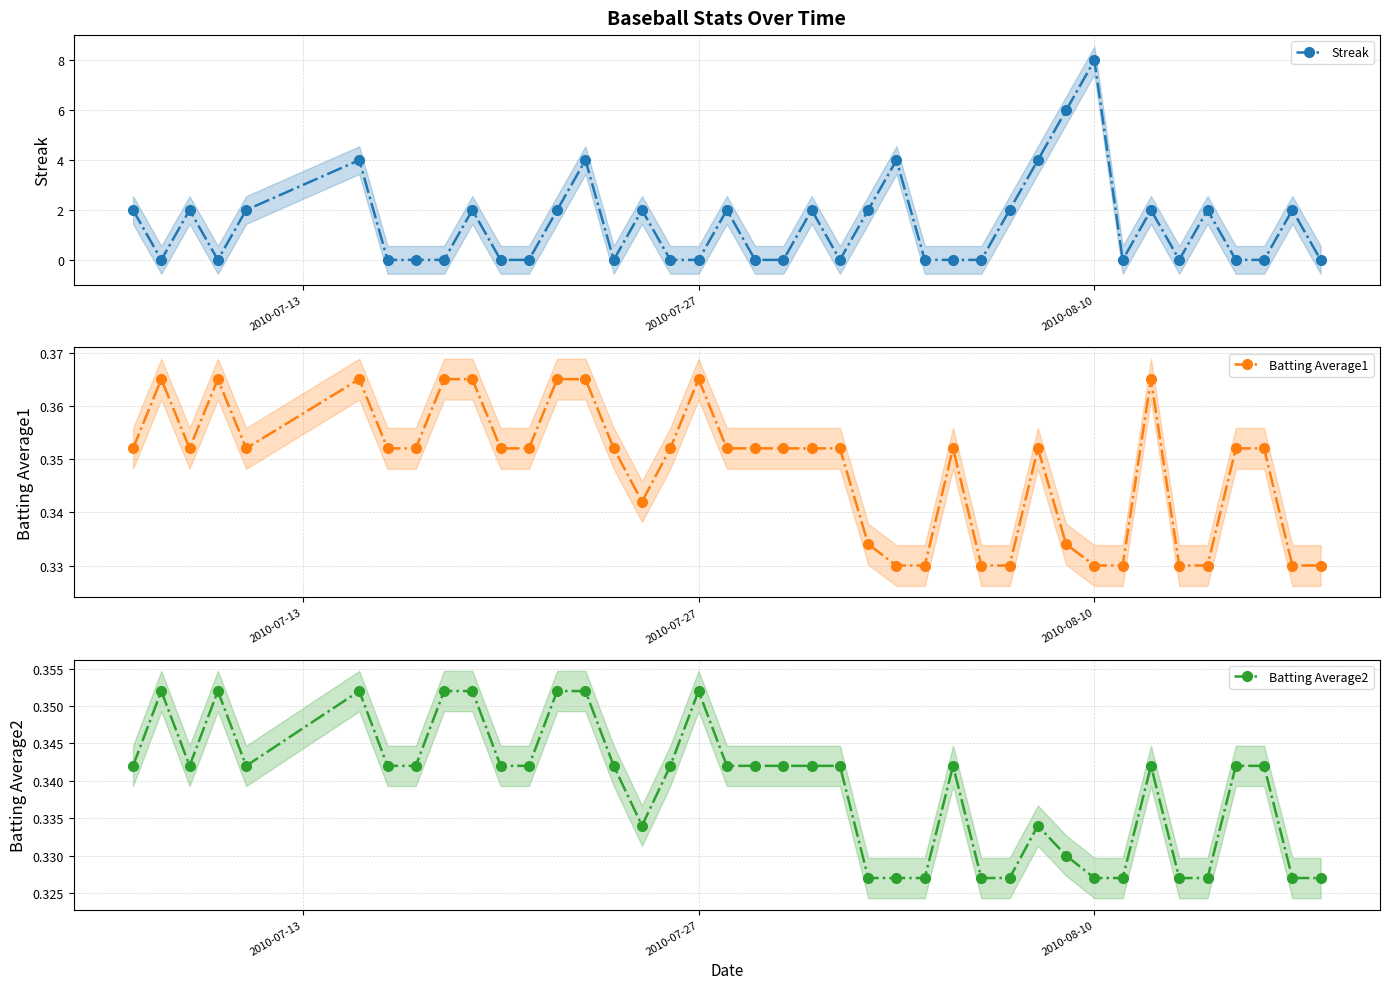

Rank the series by their maximum value, from lowest to highest.

Batting Average2, Batting Average1, Streak